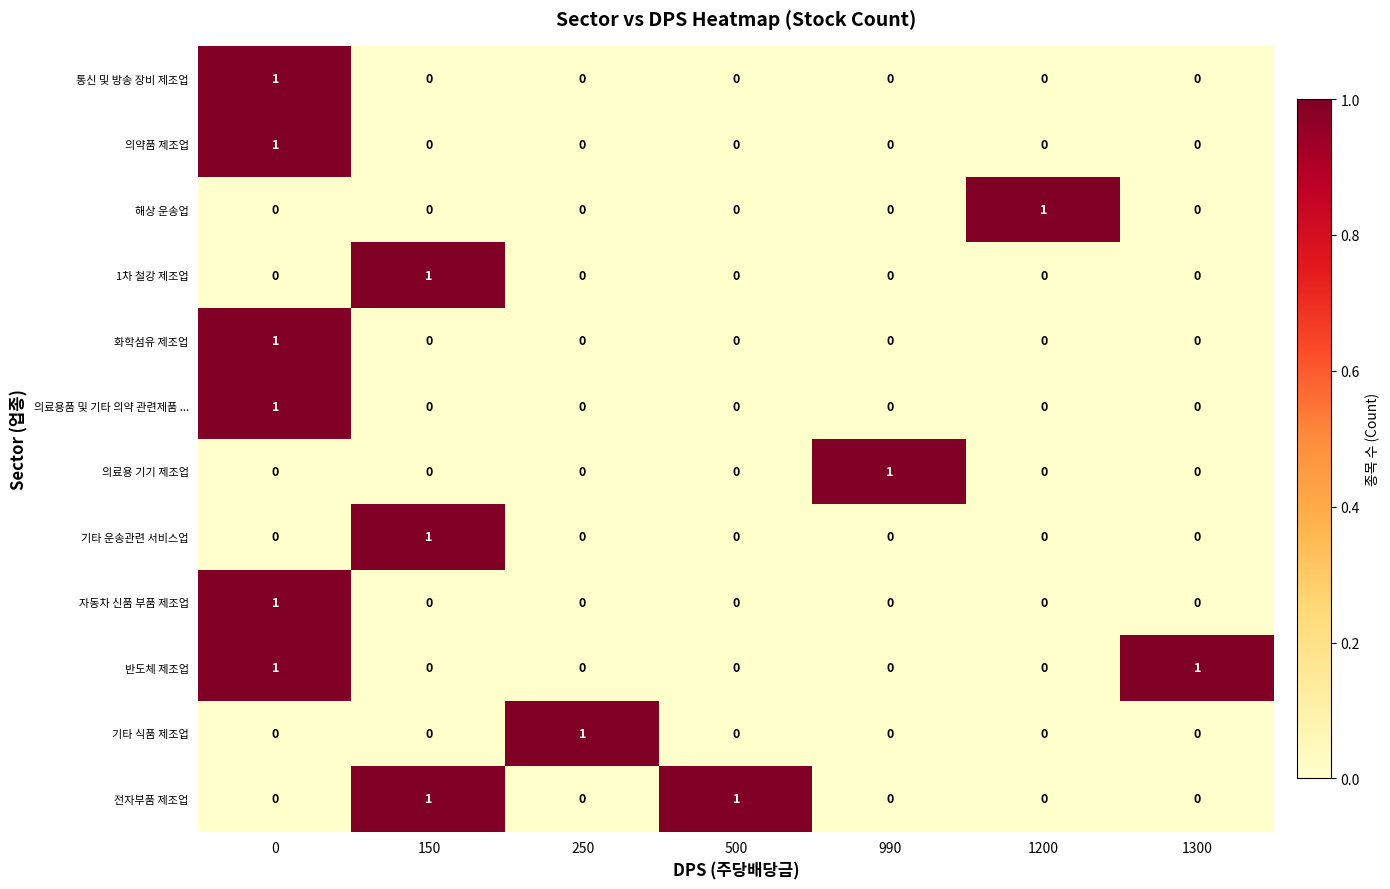

How many 자동차 신품 부품 제조업 values are between 0 and 1?

7